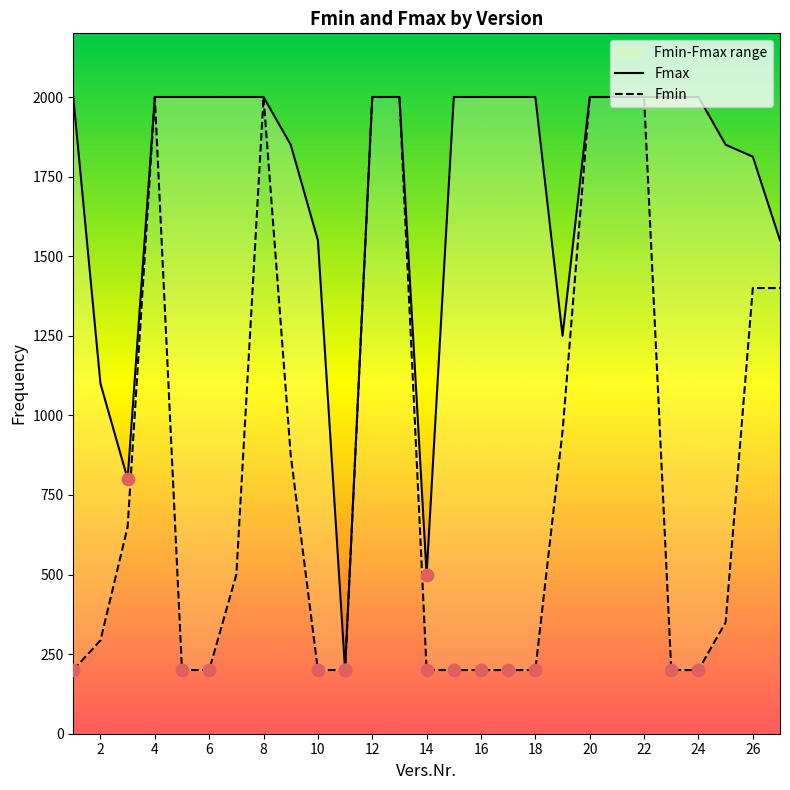

Which series reaches the maximum Y coordinate?

Fmax